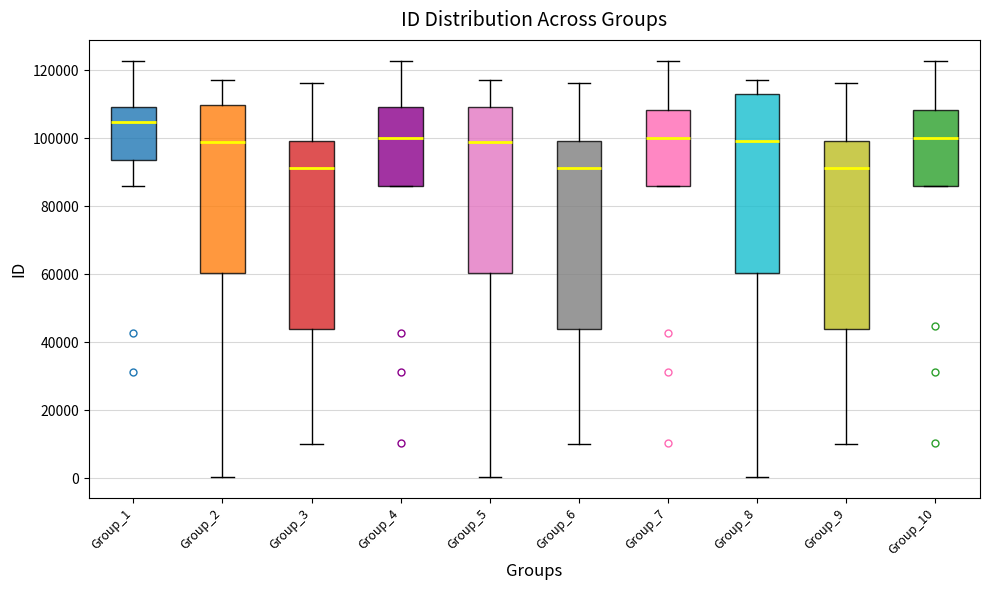

Where is the lower edge of the box for Group_4 on the y-axis? The values are not printed on the chart, so give them approximately, as read against the axis.

86000